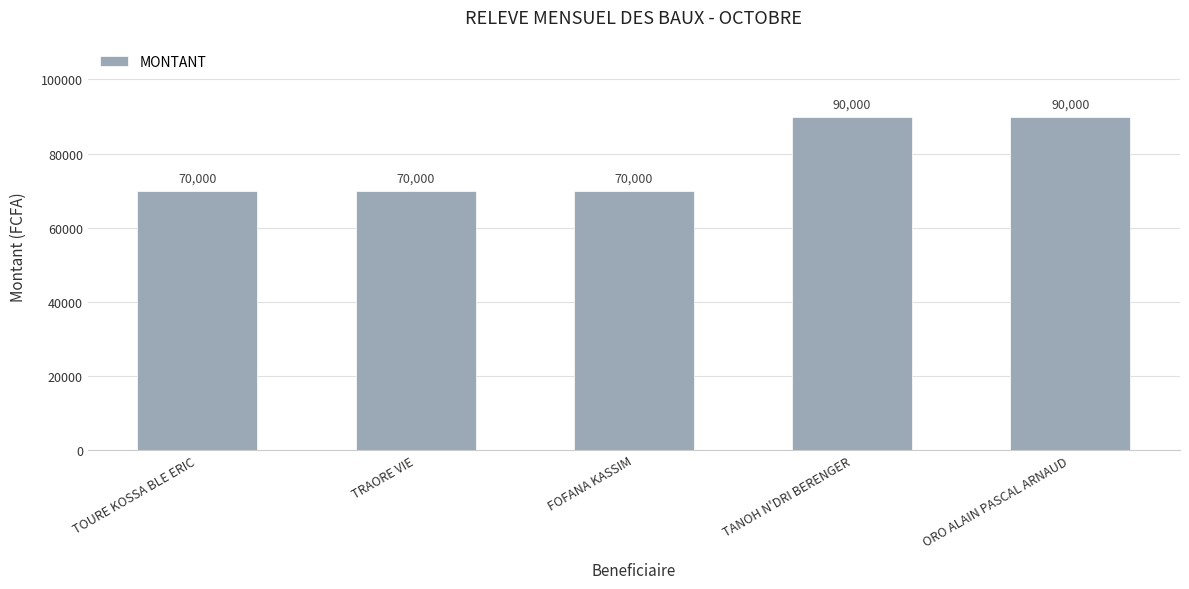

Approximately how many times larger is the value at TANOH N'DRI BERENGER compared to TRAORE VIE?

1.3